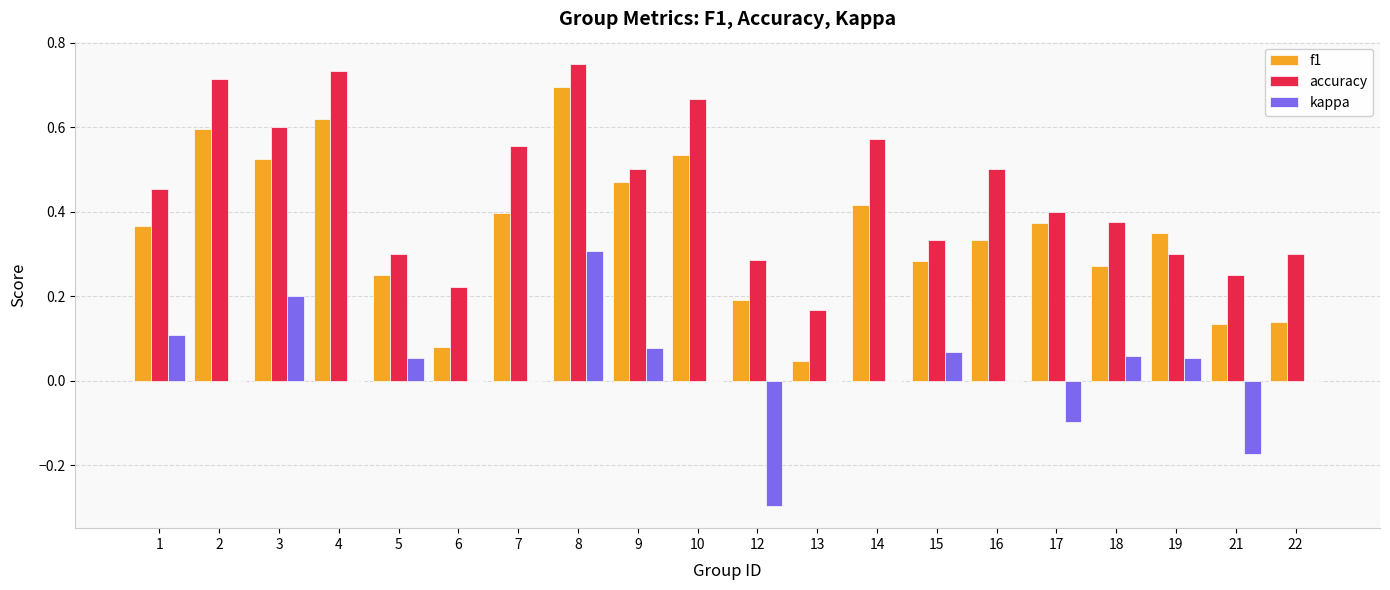

Is it true that kappa equals 0.0 at 15?

False